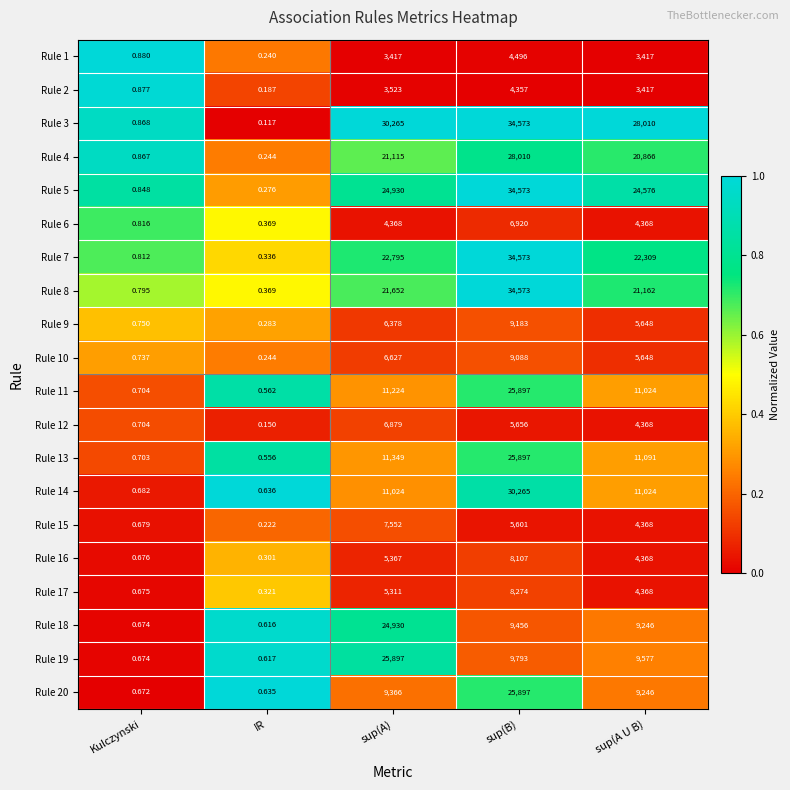

Where does the Rule 20 series first go above 9246?

sup(A)